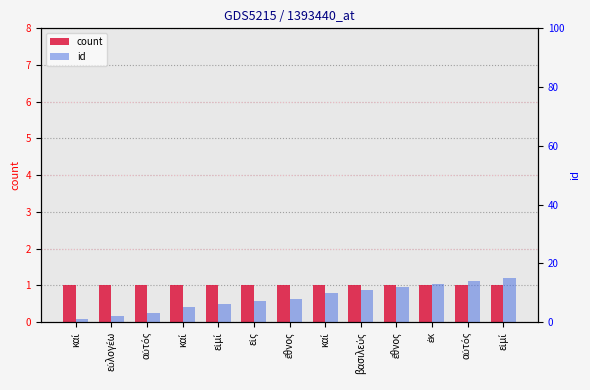

List the series in order of their peak value, lowest first.

count, id